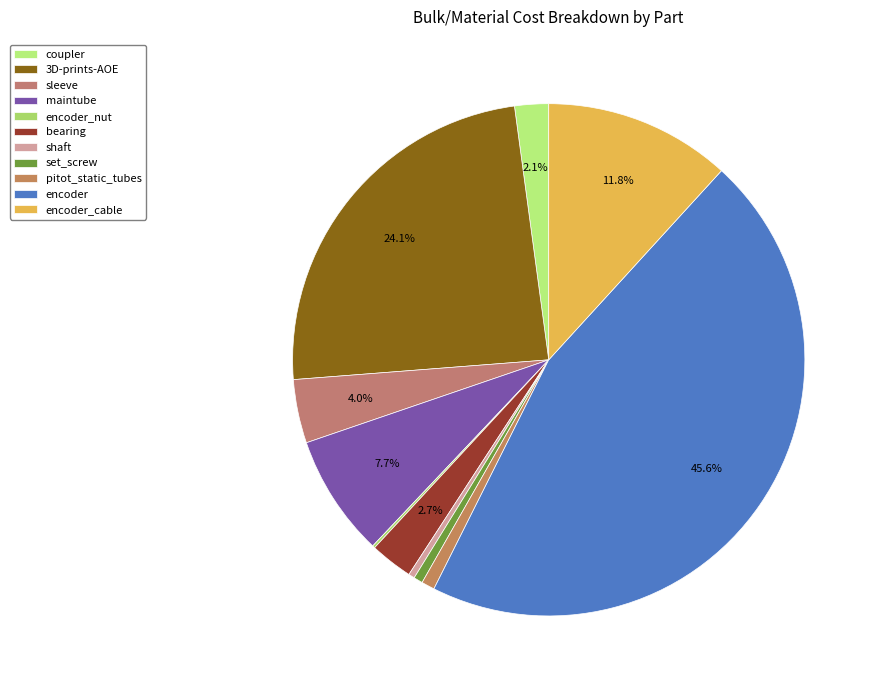

To the nearest percent, what portion does coupler represent?

2%